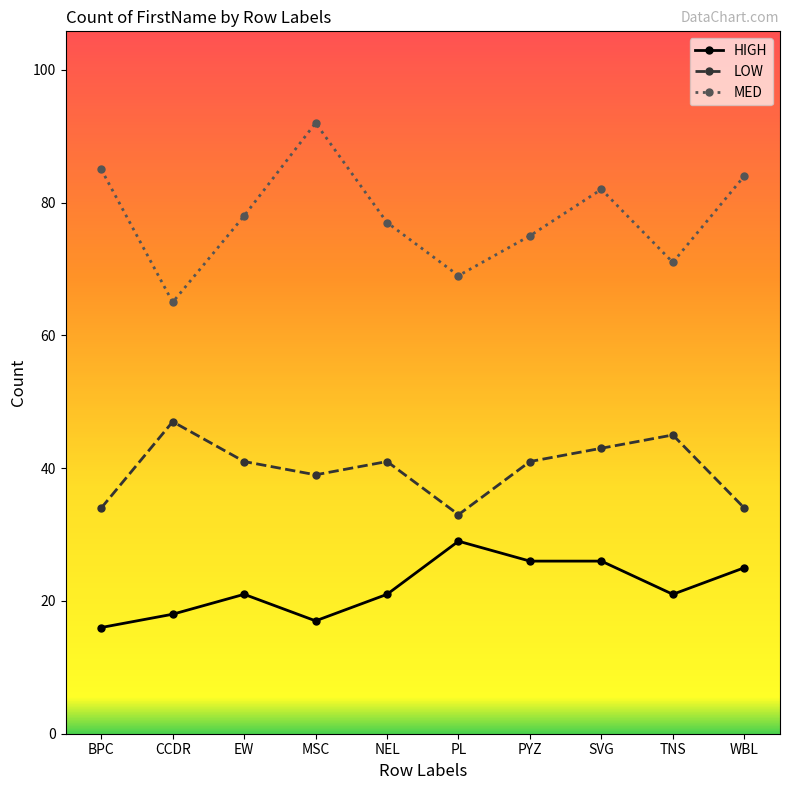

Rank the categories by MED value from lowest to highest.

CCDR, PL, TNS, PYZ, NEL, EW, SVG, WBL, BPC, MSC